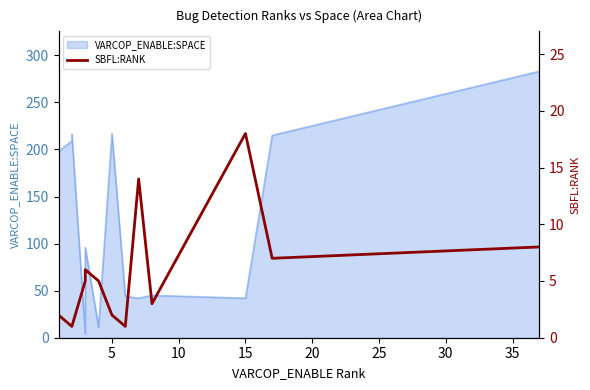

True or false: the data has more than 0 interior local peaks.

True